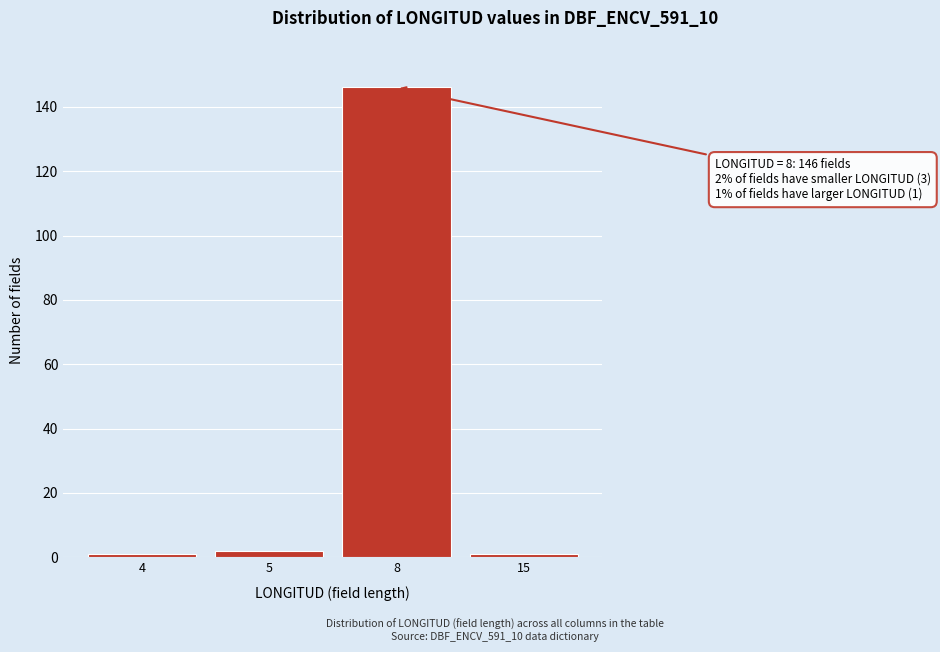

Reading left to right, list all the values displayed in this chart.

1	2	146	1